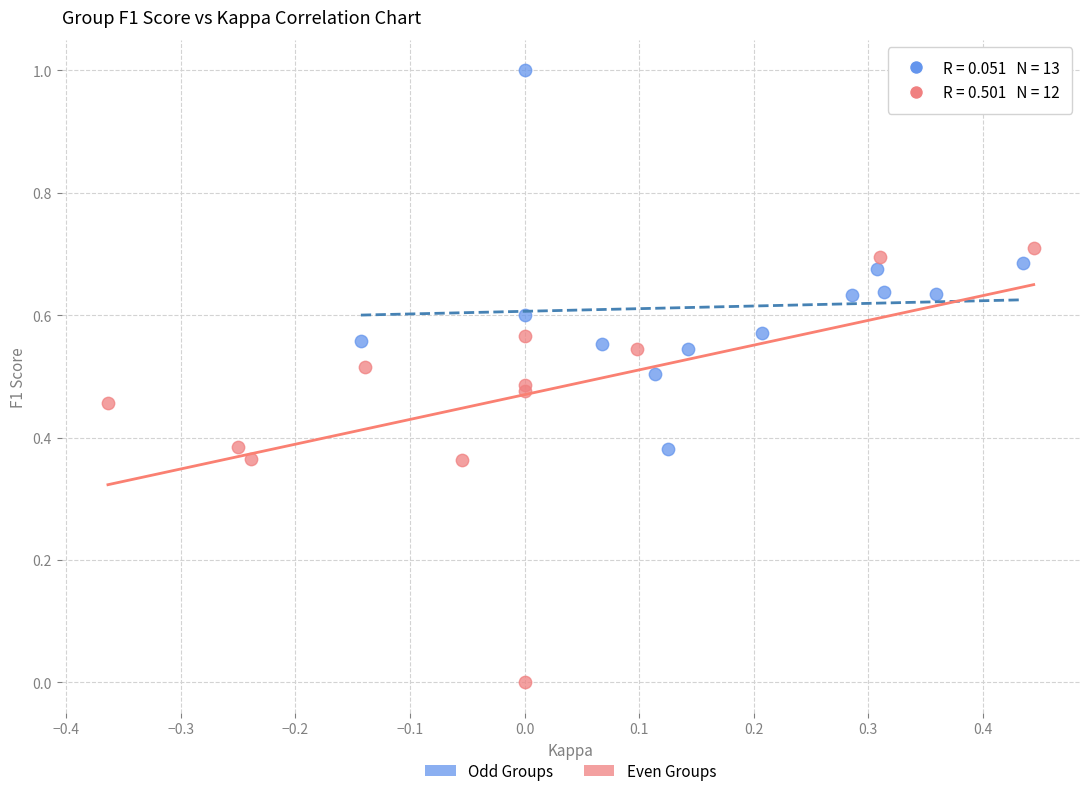

Which series has the largest Y range (max minus min)?

Even Groups